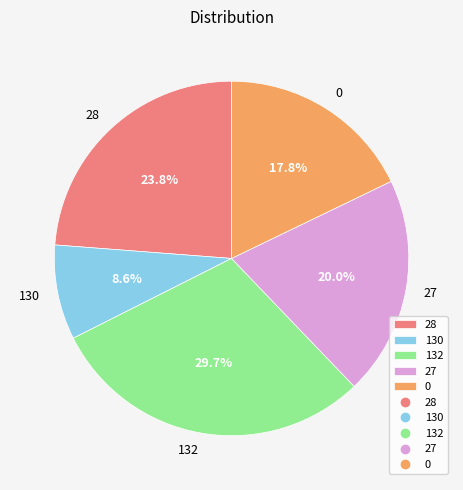

Count the number of slices in the pie.

5